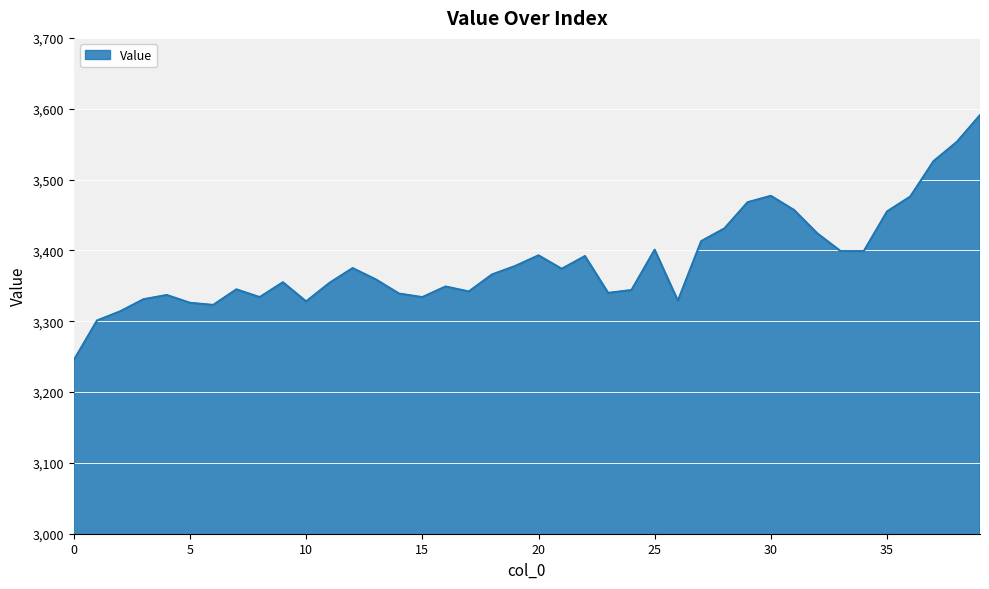

What is the greatest value displayed?

3591